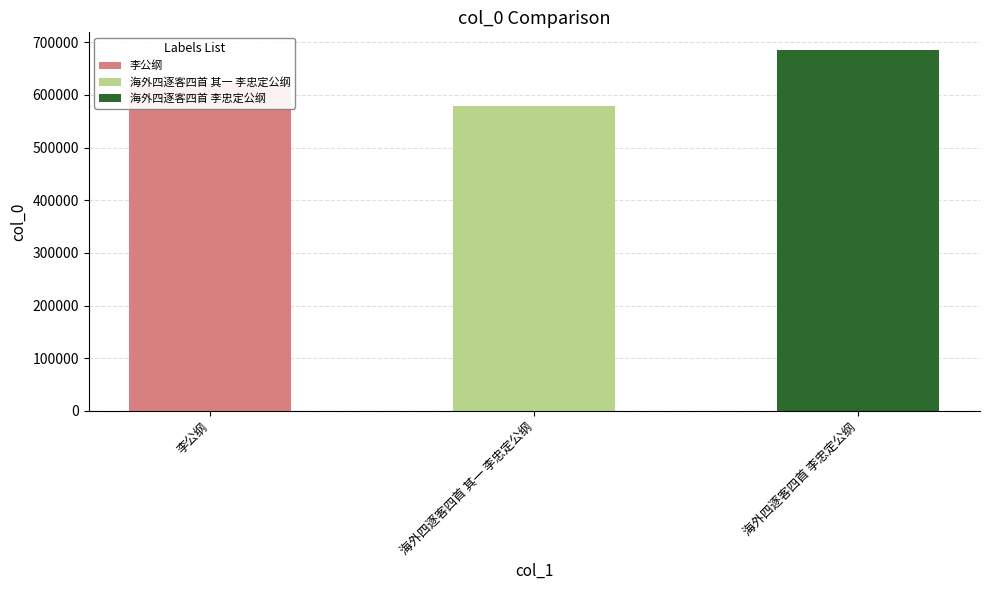

Reading left to right, transcribe all the data shown in this chart.

622860	579051	684557